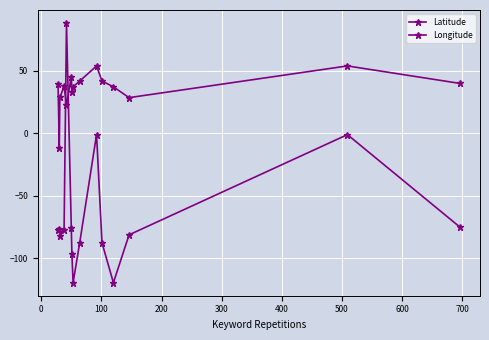

How many values in Longitude are above zero?

1